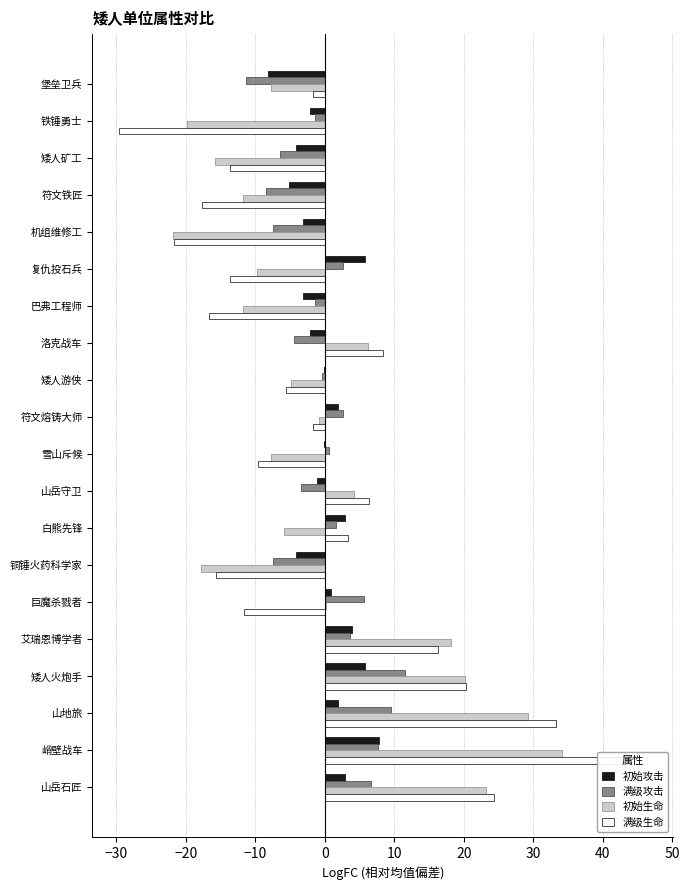

Which series has the largest range (max minus min)?

满级生命